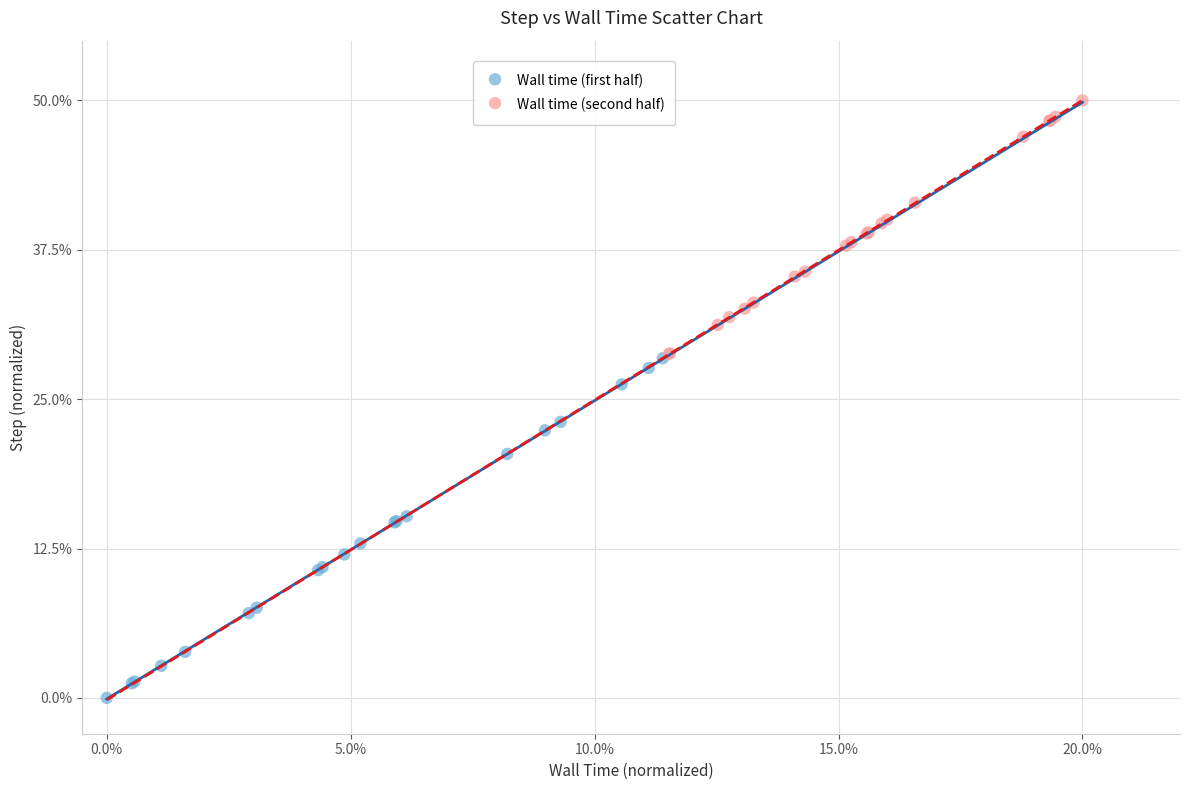

Which series reaches the minimum Y coordinate?

Wall time (first half)